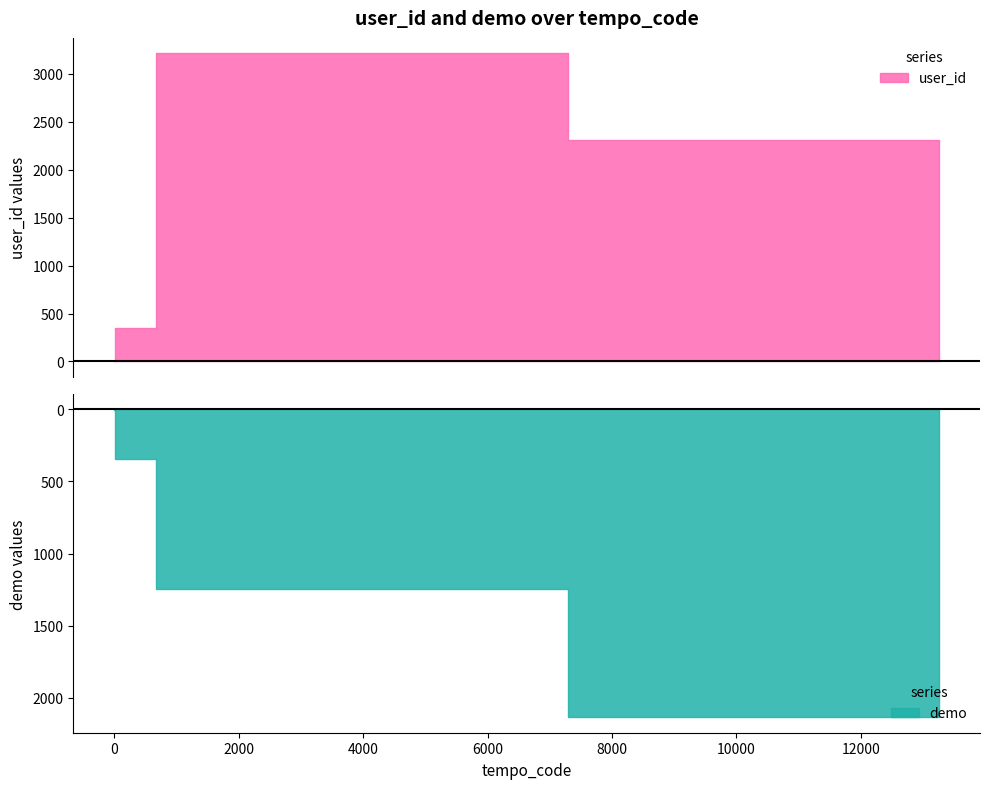

Reading left to right, extract all data points from this chart.

user_id: 3	345	3215	2315
demo: 5	342	1245	2135